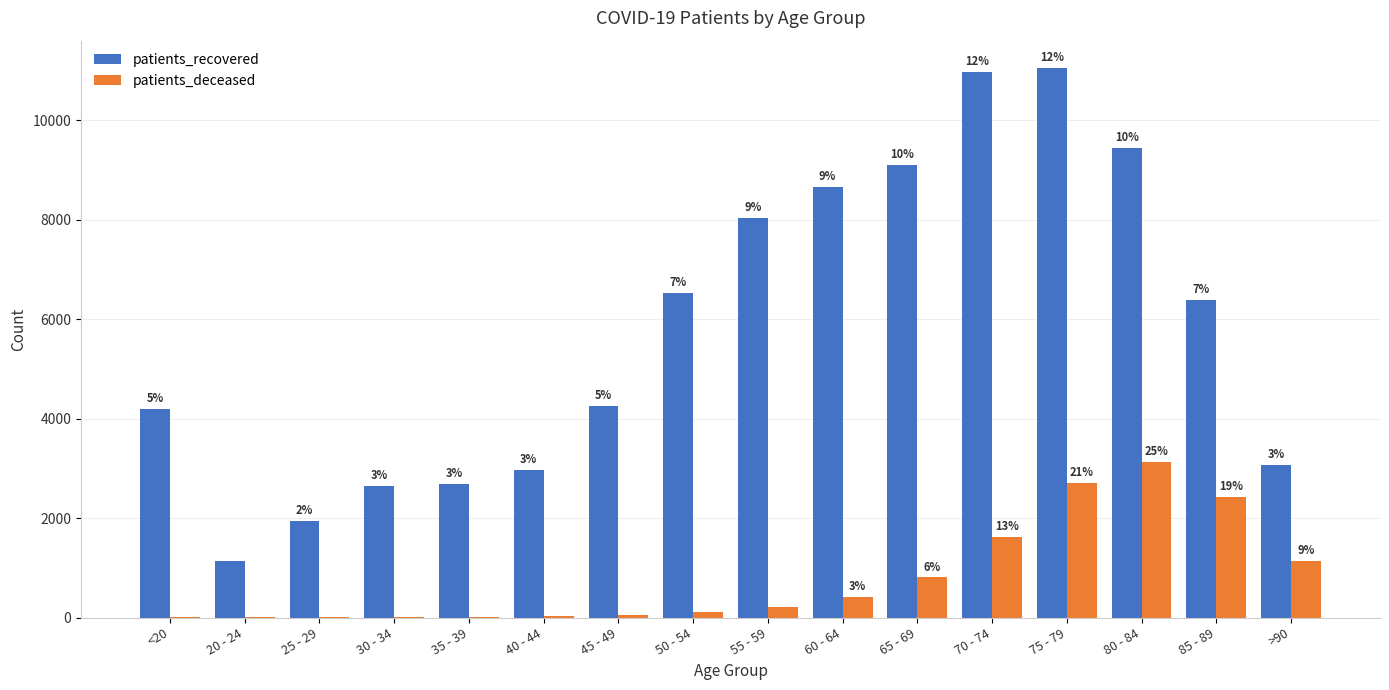

What value does the patients_recovered series have at 55 - 59, to the nearest 10?

8030